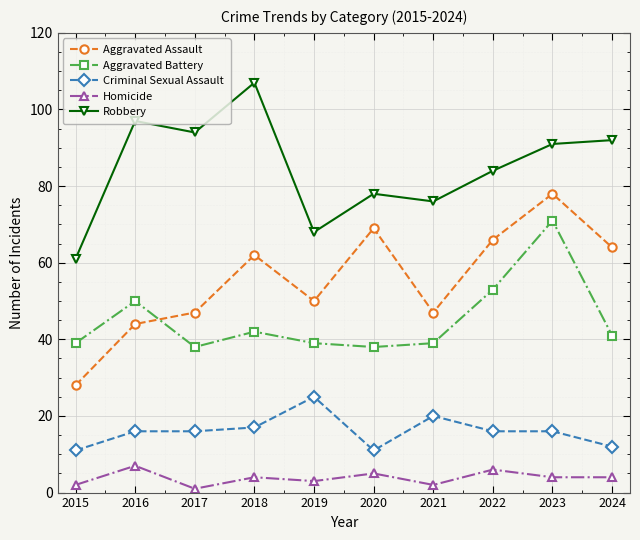

What is the average value of the Criminal Sexual Assault series?

16